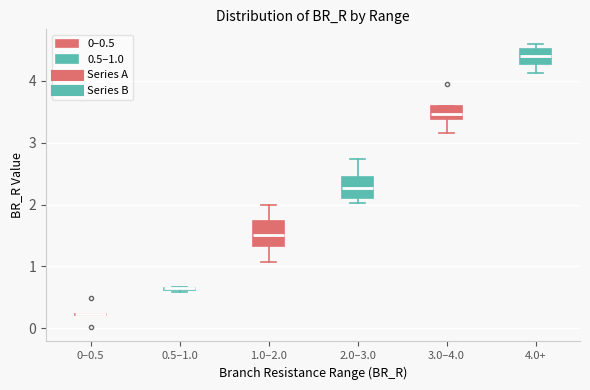

Where is the upper edge of the box for 3.0–4.0 on the y-axis? The values are not printed on the chart, so give them approximately, as read against the axis.

3.6